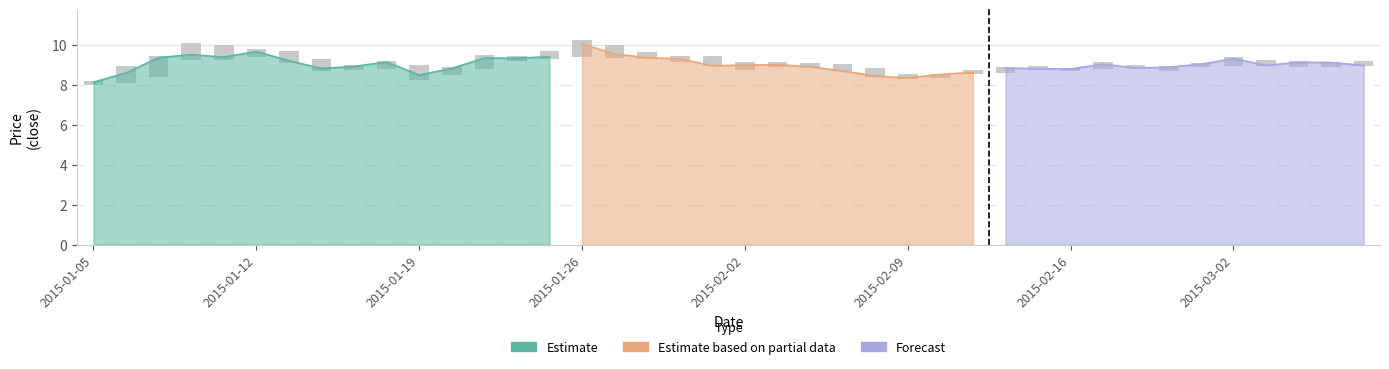

Are the bars grouped side by side (vs. stacked)?

Yes